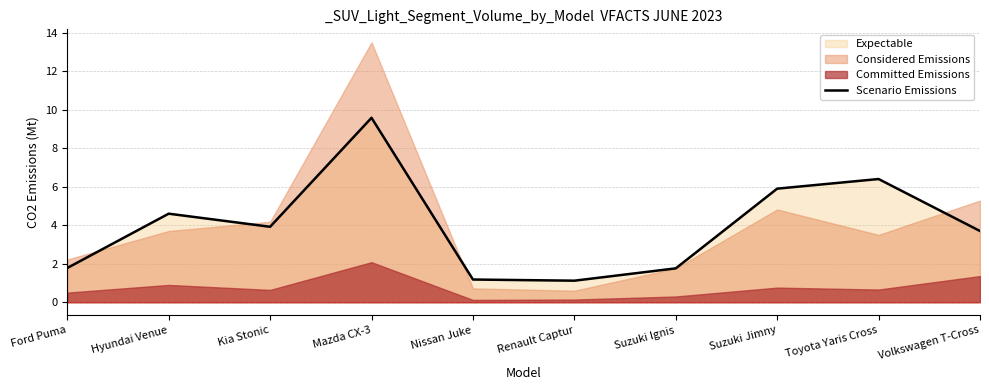

Rank the categories by value from lowest to highest.

Renault Captur, Nissan Juke, Suzuki Ignis, Ford Puma, Volkswagen T-Cross, Kia Stonic, Hyundai Venue, Suzuki Jimny, Toyota Yaris Cross, Mazda CX-3